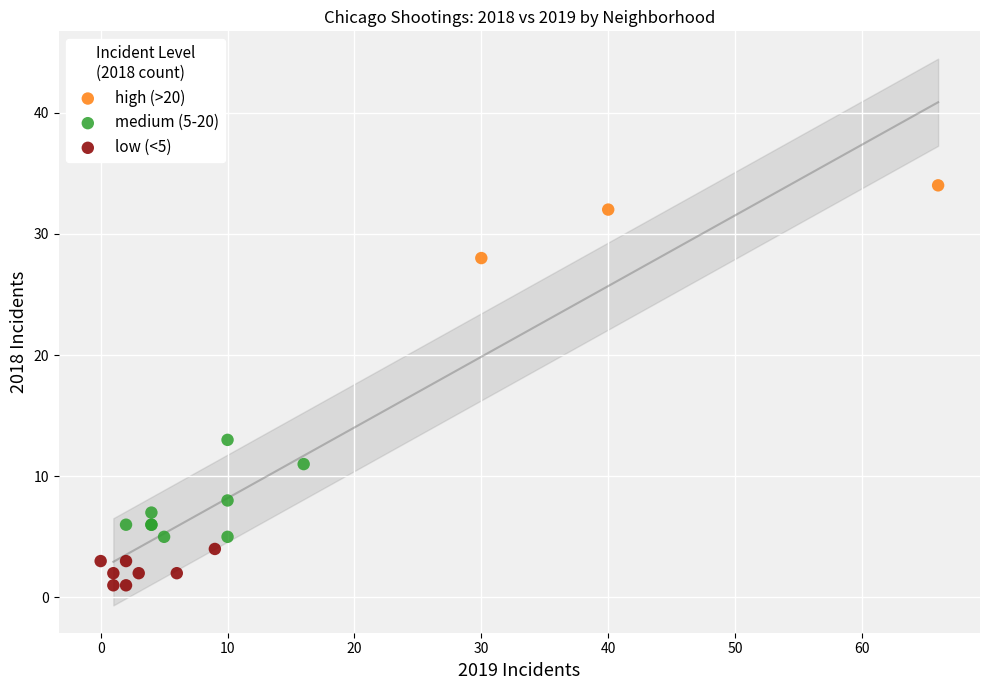

Which series reaches the maximum Y coordinate?

high (>20)